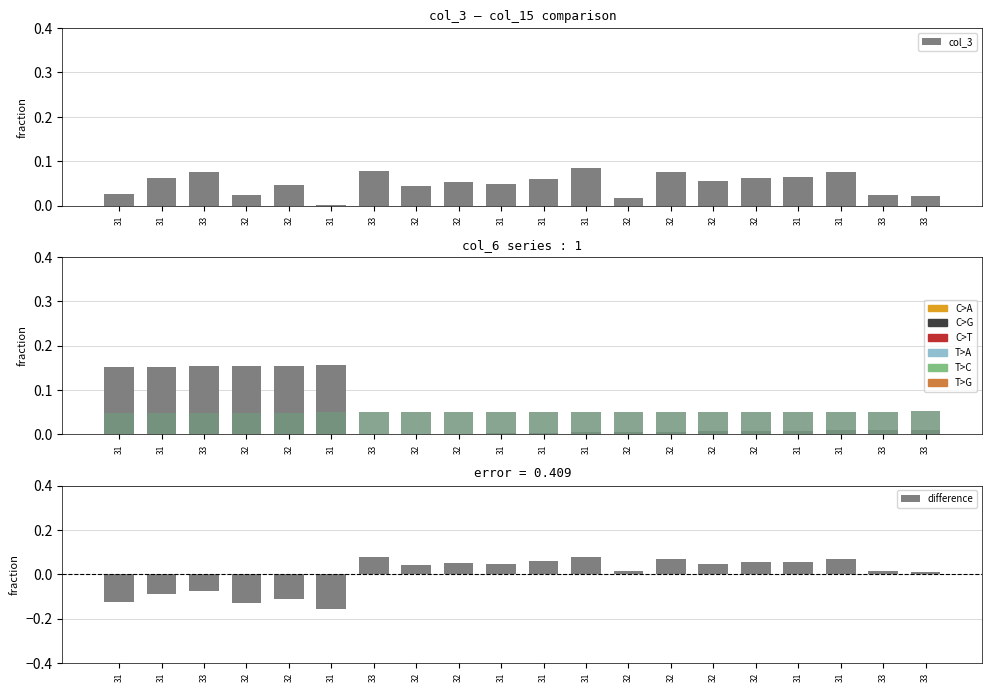

At how many categories does at least one series exceed 0?

20